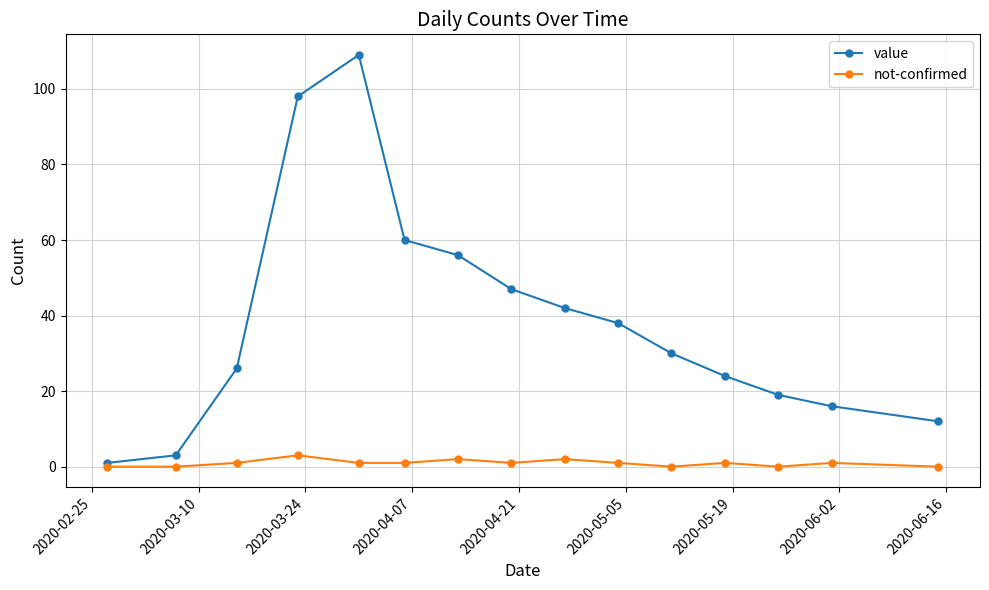

What is the value of the value point at the 14th from the left?

16